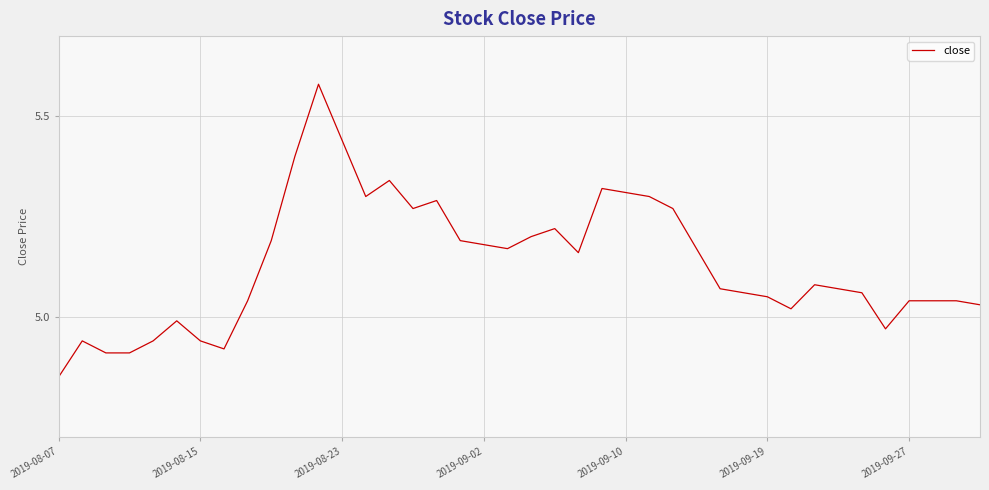

How many lines are shown in the chart?

1